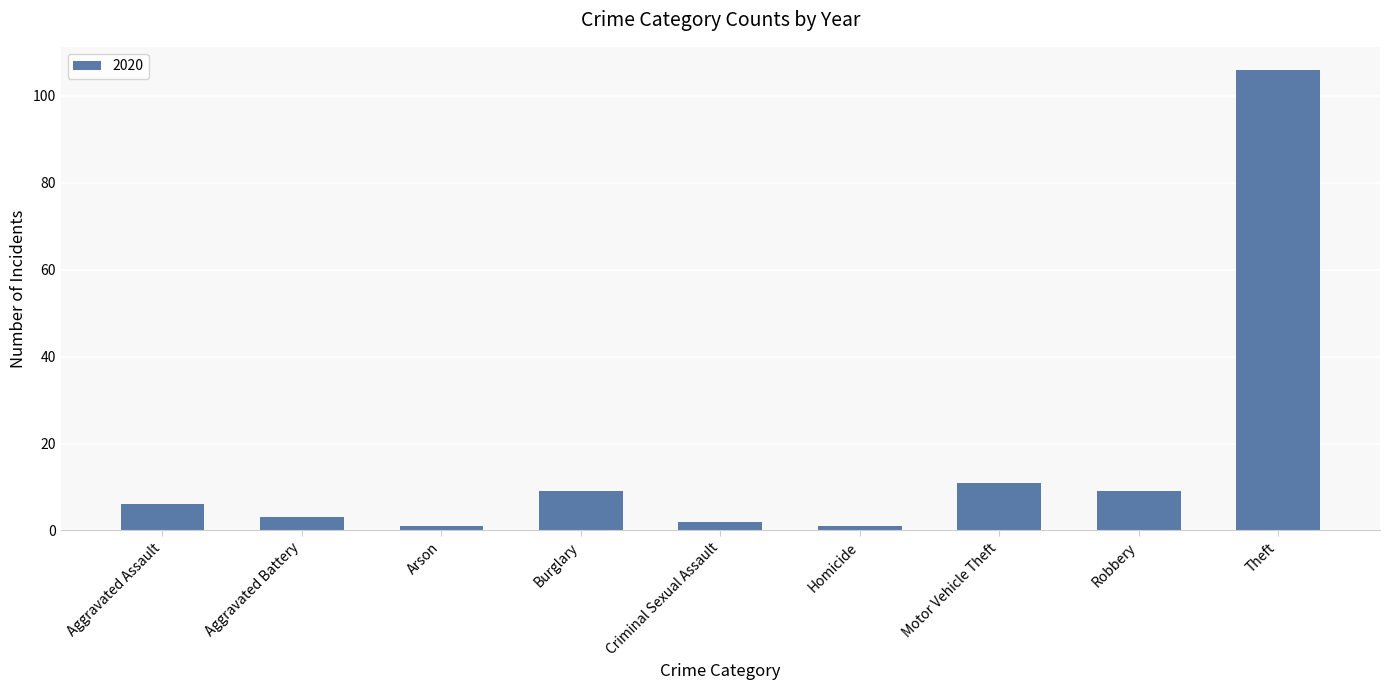

What is the maximum value shown in the chart?

106